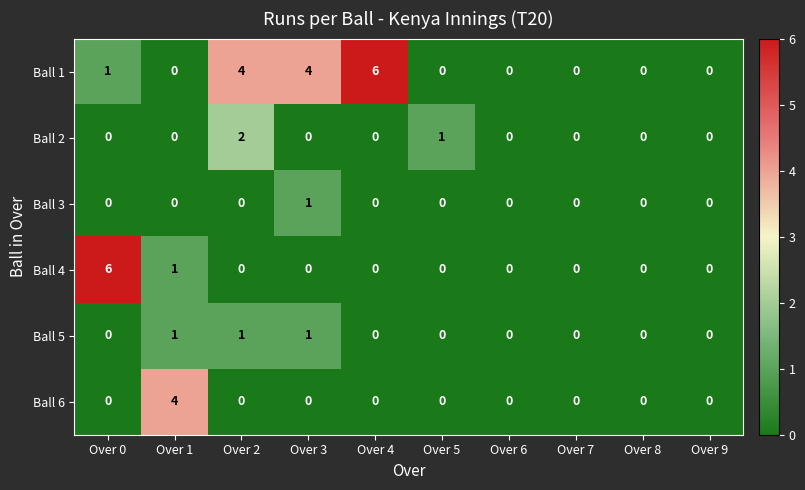

Count the Ball 1 values in the range 0 to 4.

9